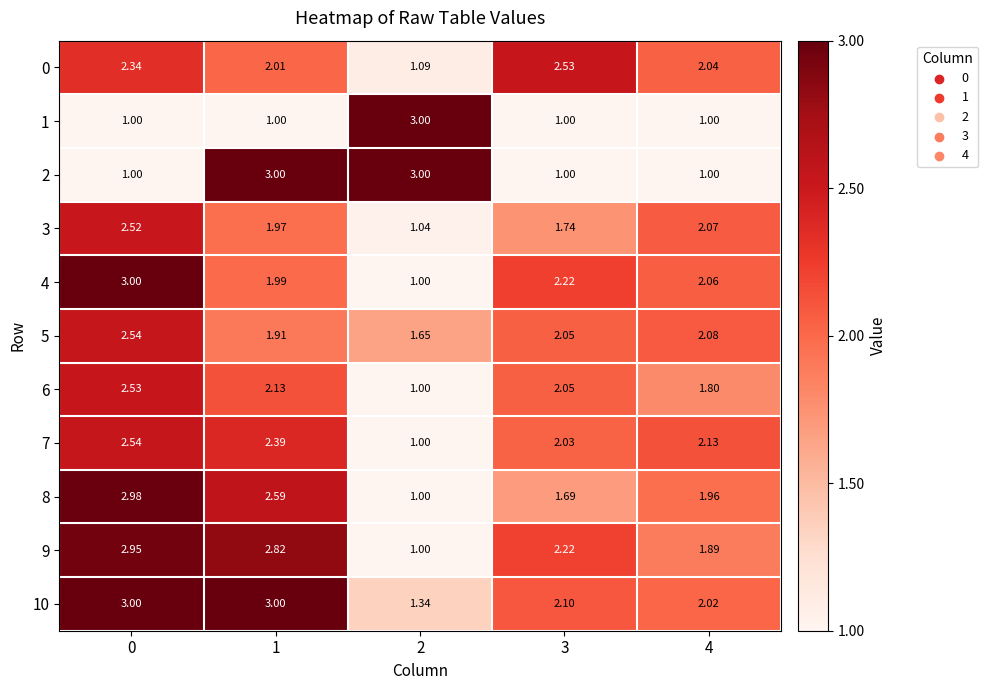

Is the value of 8 at 0 greater than the value of 1 at 1?

Yes